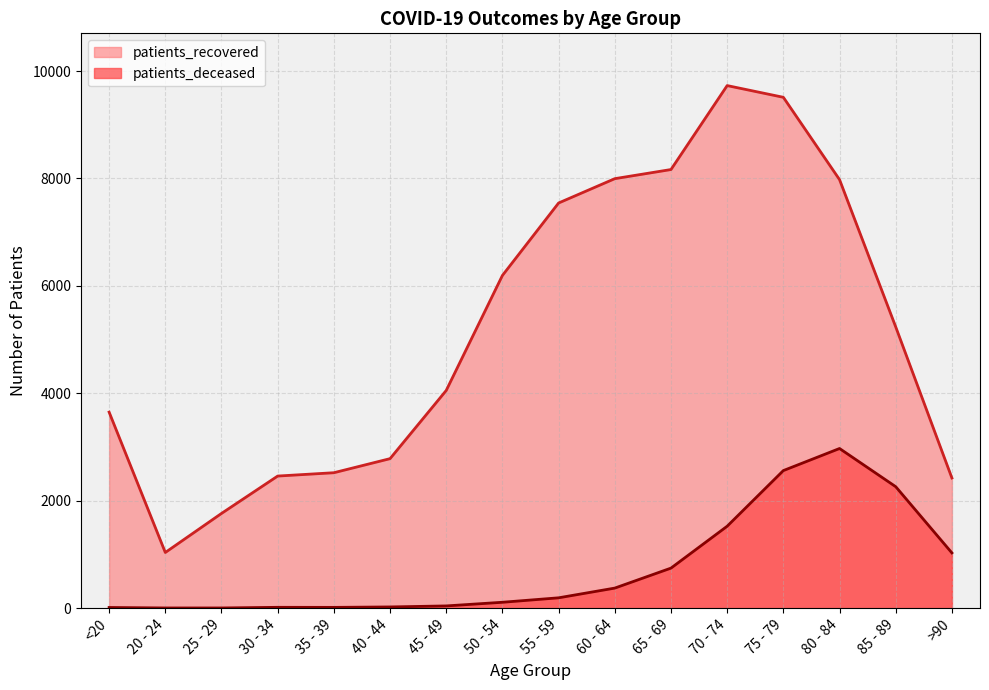

True or false: patients_deceased and patients_recovered cross at least once.

False